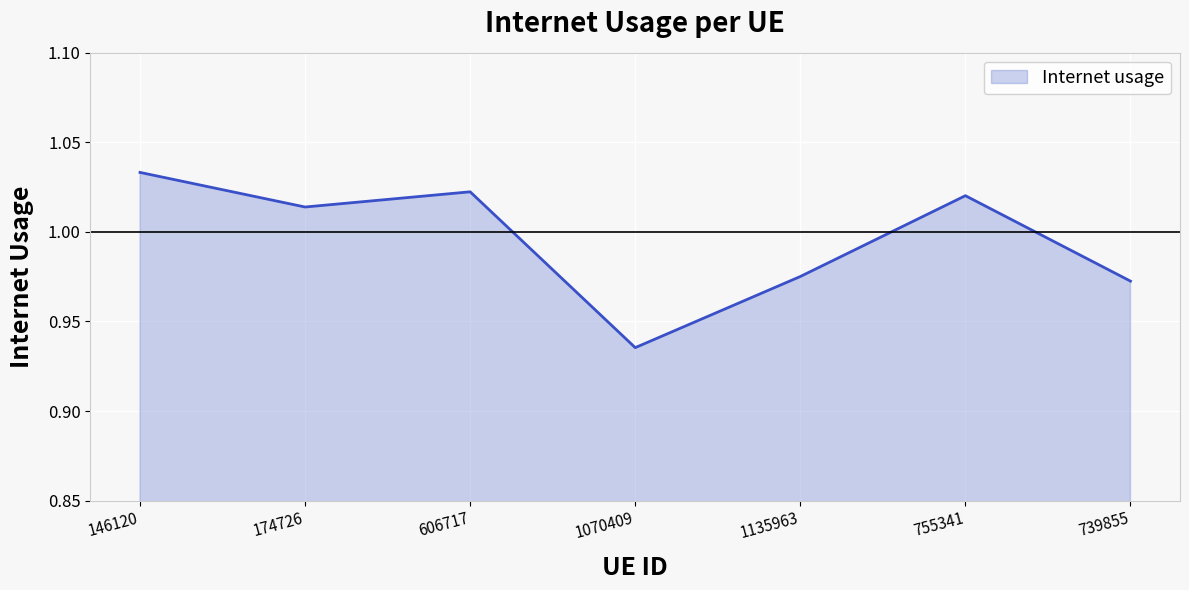

True or false: the data shows 0.5 at 755341.

False